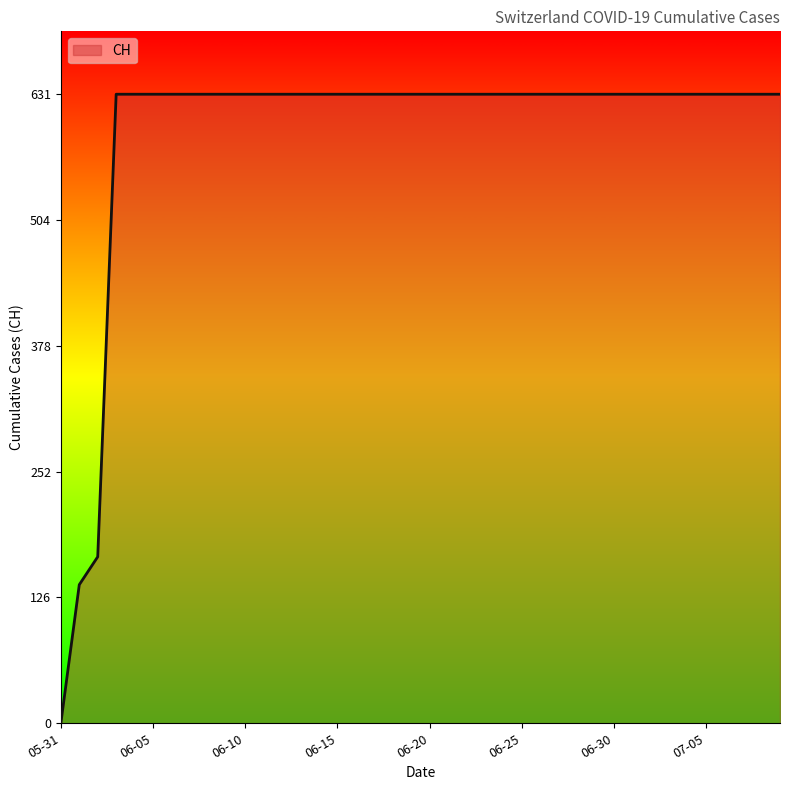

What is the difference between the maximum and second lowest values?

492